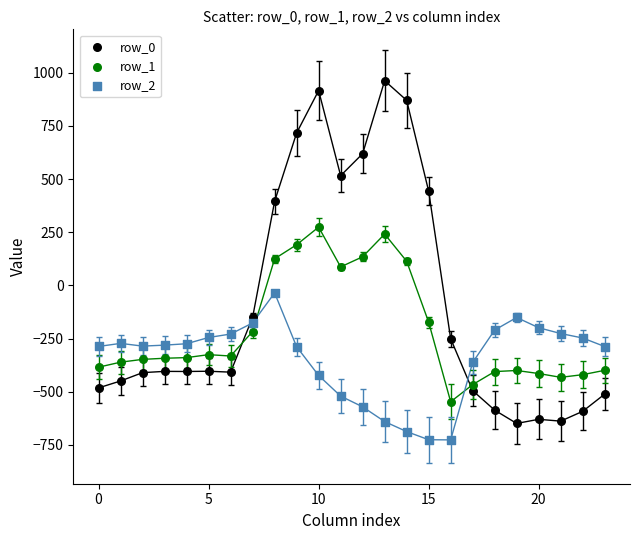

What are all the series names shown in the legend?

row_0, row_1, row_2